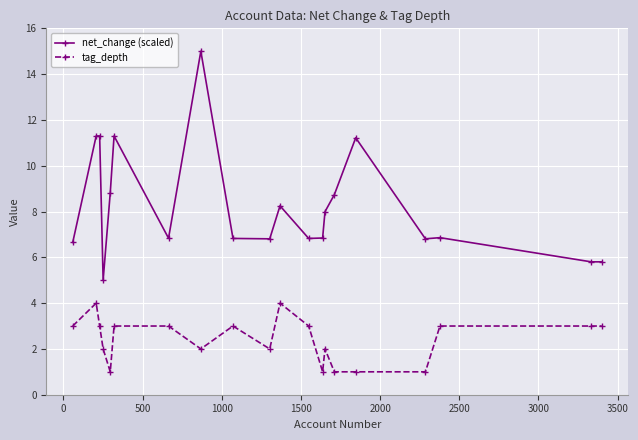

At how many categories does at least one series exceed 6?

17